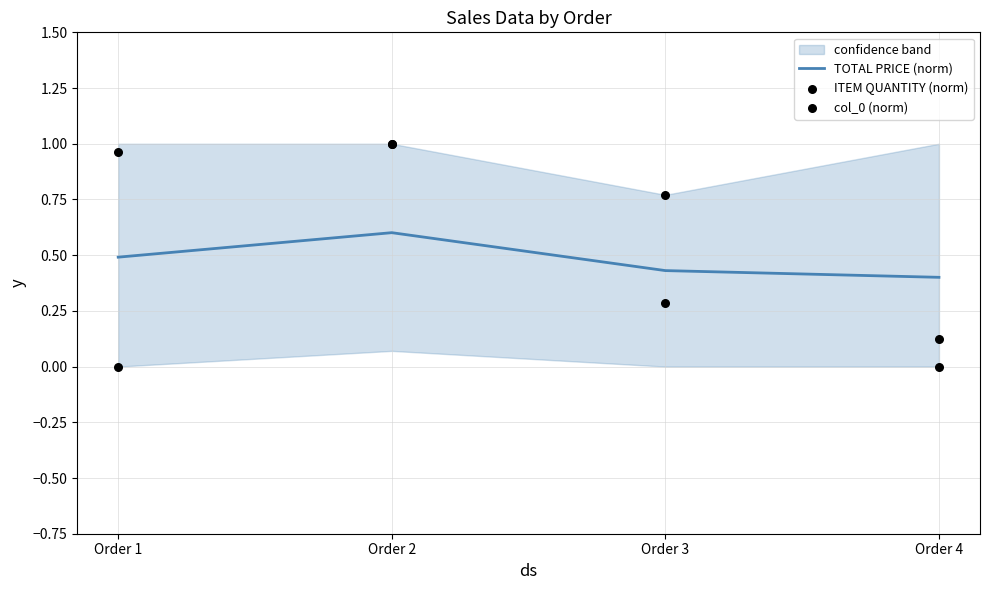

At how many categories does at least one series exceed 0?

4